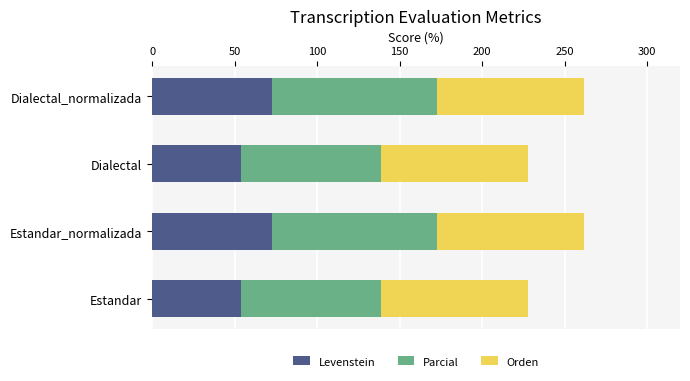

What is the sum of the Levenstein values at Estandar and Dialectal_normalizada?

126.6